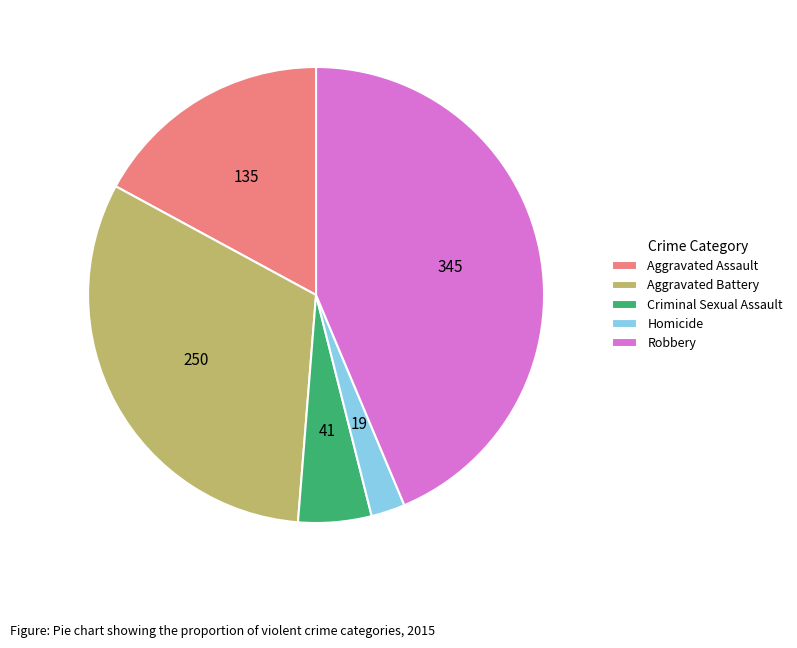

Does Aggravated Battery represent more than half of the total?

No